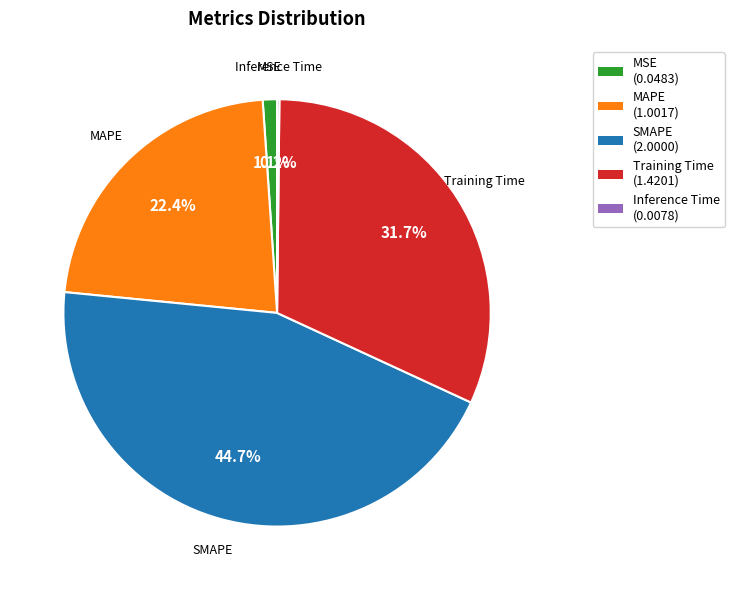

What portion of the pie excludes MSE (0.0483)?

98.9%